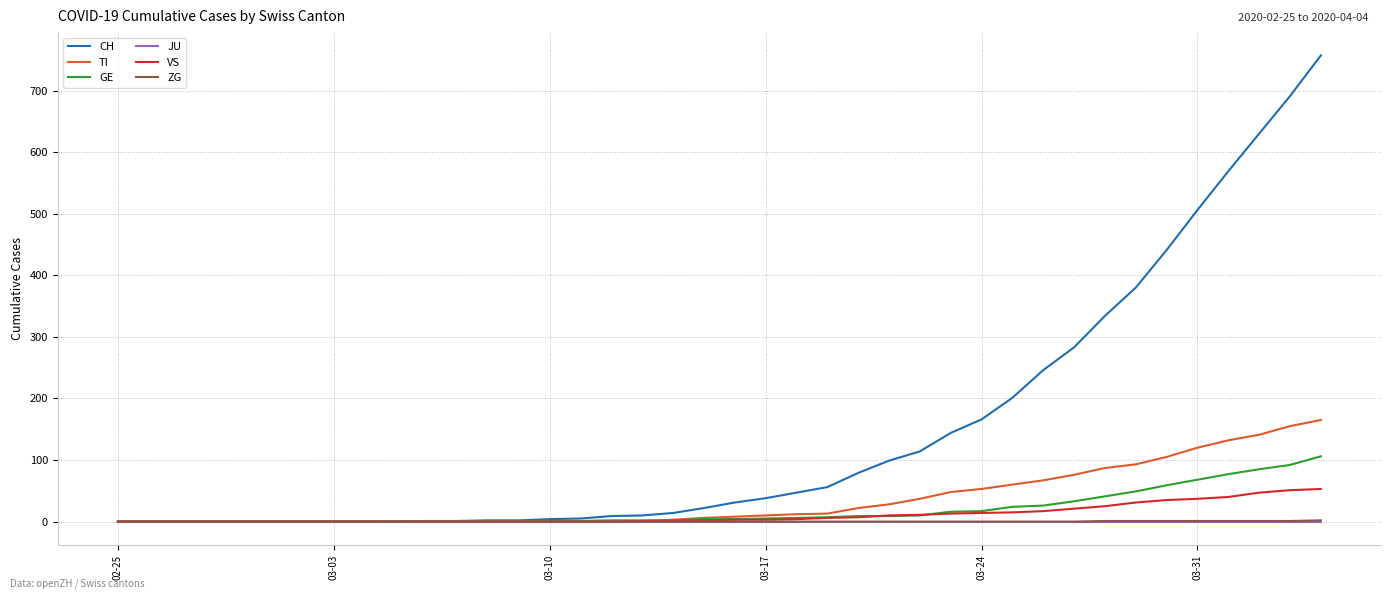

Which series has the largest total across all categories?

CH